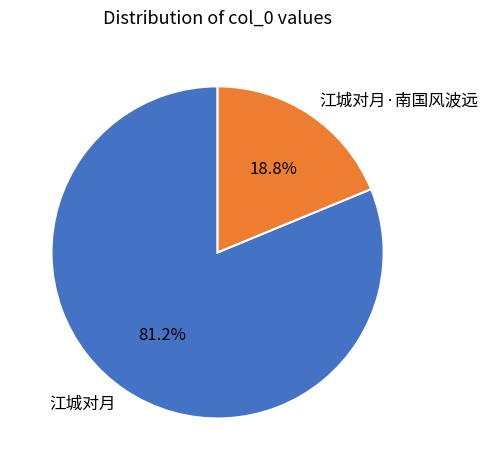

Count the number of slices in the pie.

2